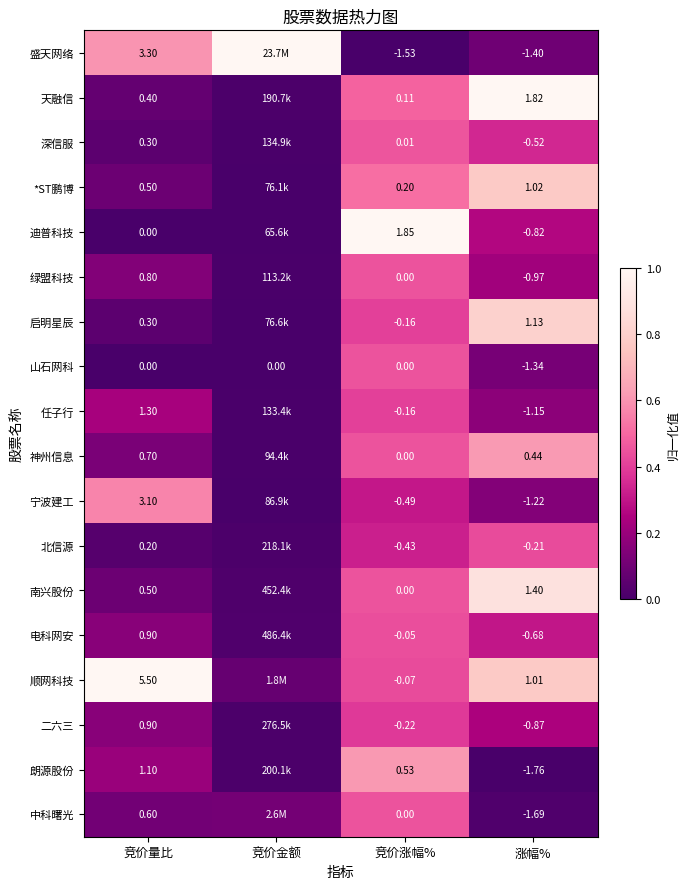

At how many categories does at least one series exceed 0?

4